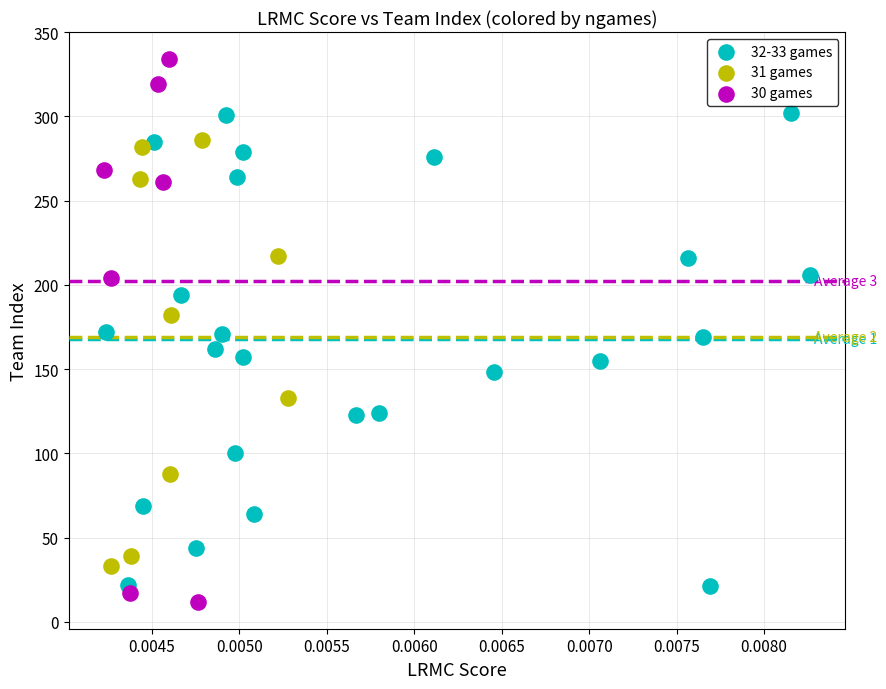

Which series has the largest Y range (max minus min)?

30 games